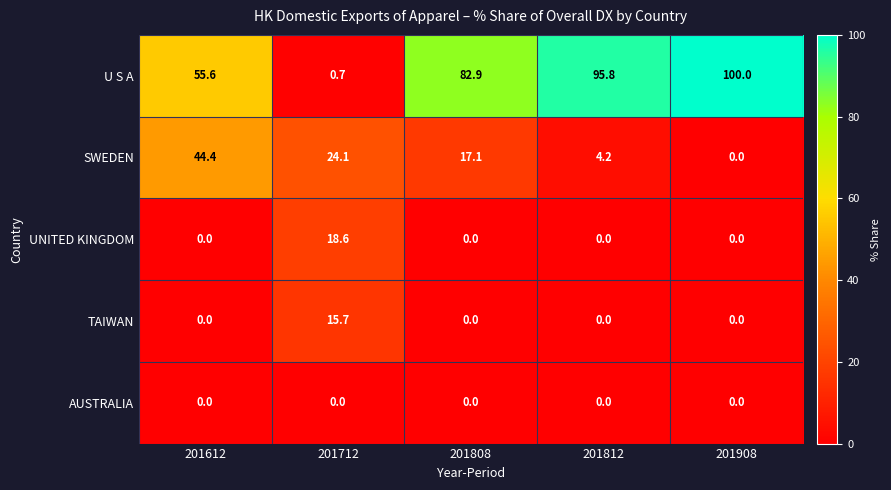

What is the spread (max minus min) of values at 201908?

100.0